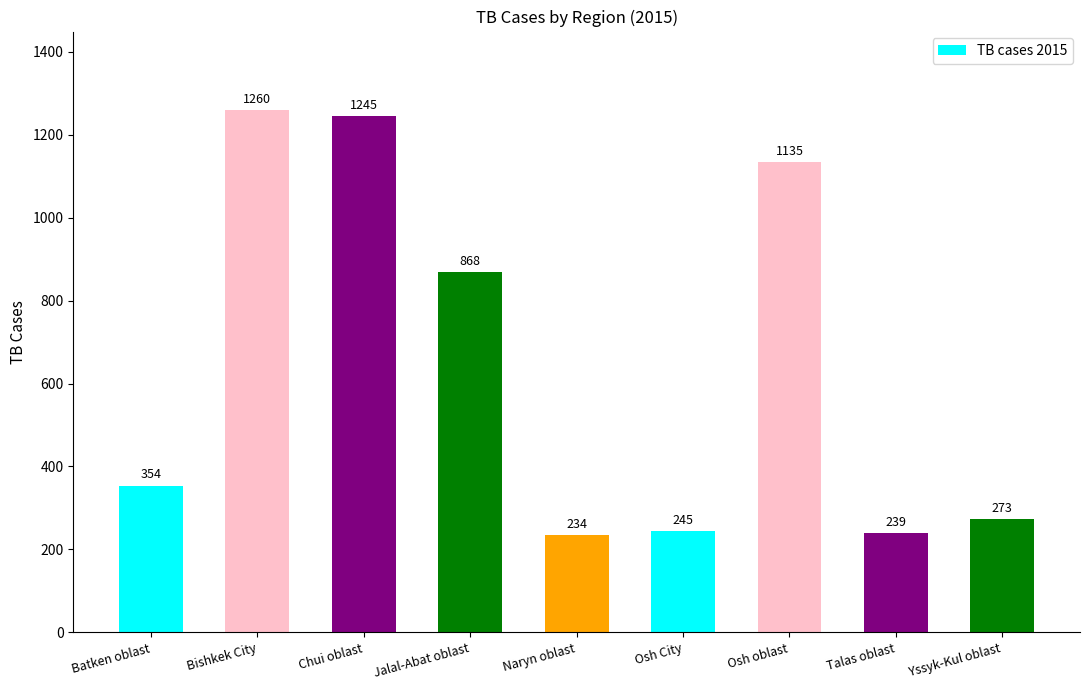

The chart shows a value of 218 at Jalal-Abat oblast. True or false?

False